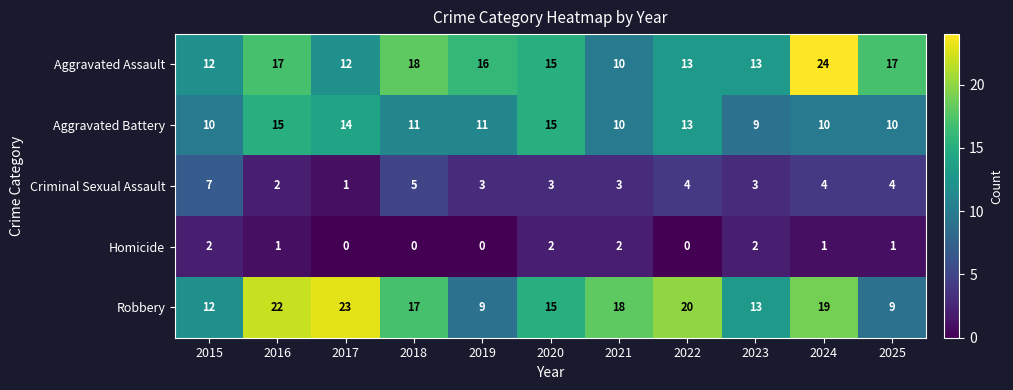

Read the Robbery value at 2022, to the nearest 5.

20